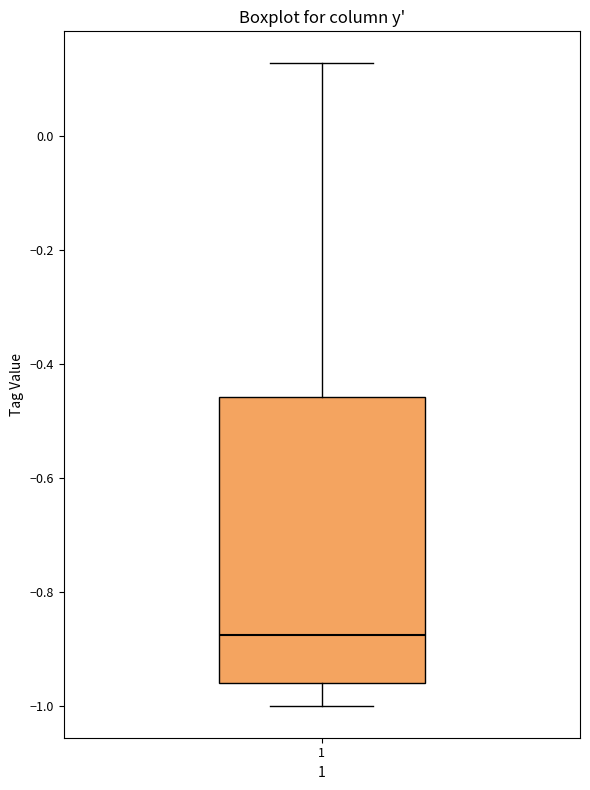

Where does the lower whisker of the box at x = 1 end on the y-axis? The values are not printed on the chart, so give them approximately, as read against the axis.

-1.00